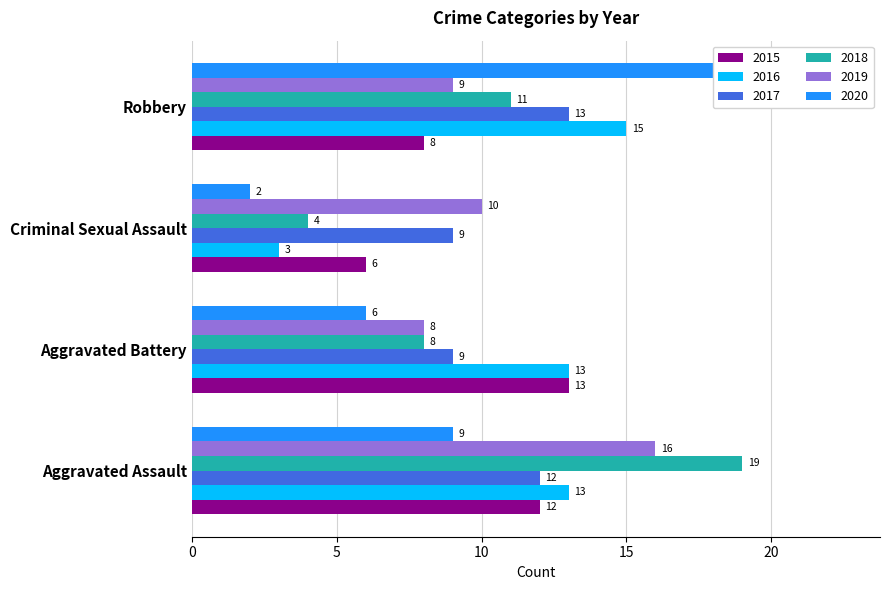

Reading right to left, transcribe all the data shown in this chart.

2015: Robbery=8	Criminal Sexual Assault=6	Aggravated Battery=13	Aggravated Assault=12
2016: Robbery=15	Criminal Sexual Assault=3	Aggravated Battery=13	Aggravated Assault=13
2017: Robbery=13	Criminal Sexual Assault=9	Aggravated Battery=9	Aggravated Assault=12
2018: Robbery=11	Criminal Sexual Assault=4	Aggravated Battery=8	Aggravated Assault=19
2019: Robbery=9	Criminal Sexual Assault=10	Aggravated Battery=8	Aggravated Assault=16
2020: Robbery=19	Criminal Sexual Assault=2	Aggravated Battery=6	Aggravated Assault=9